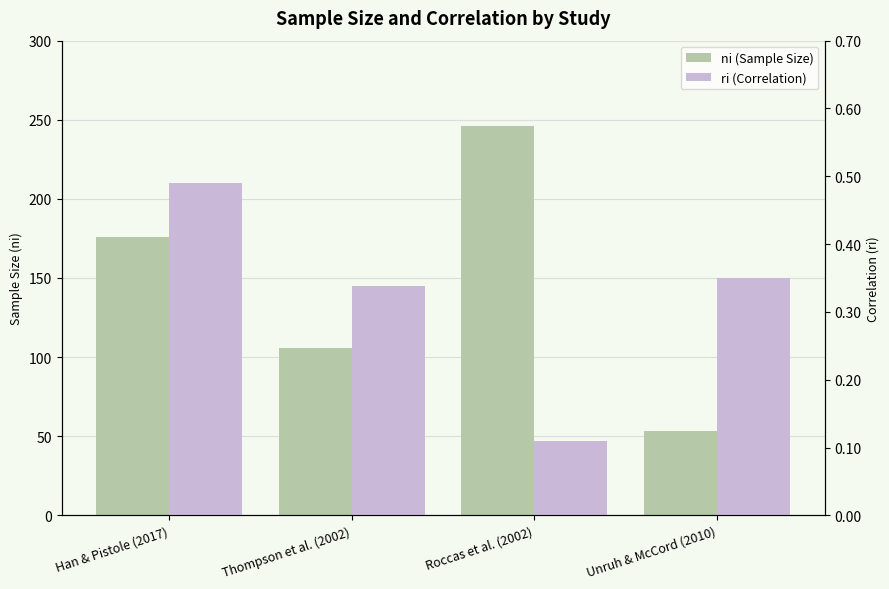

What is the minimum value shown in the chart?

0.1